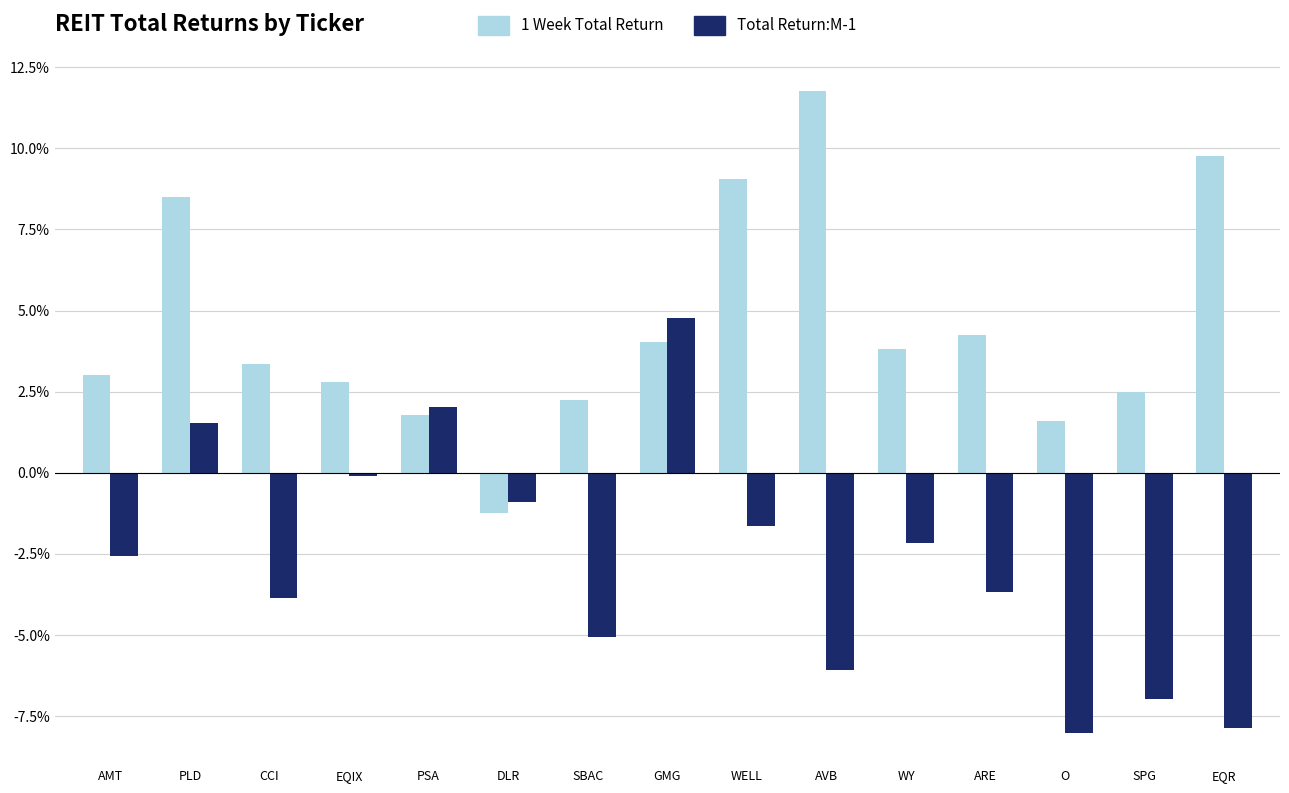

What is the maximum value shown in the chart?

11.8